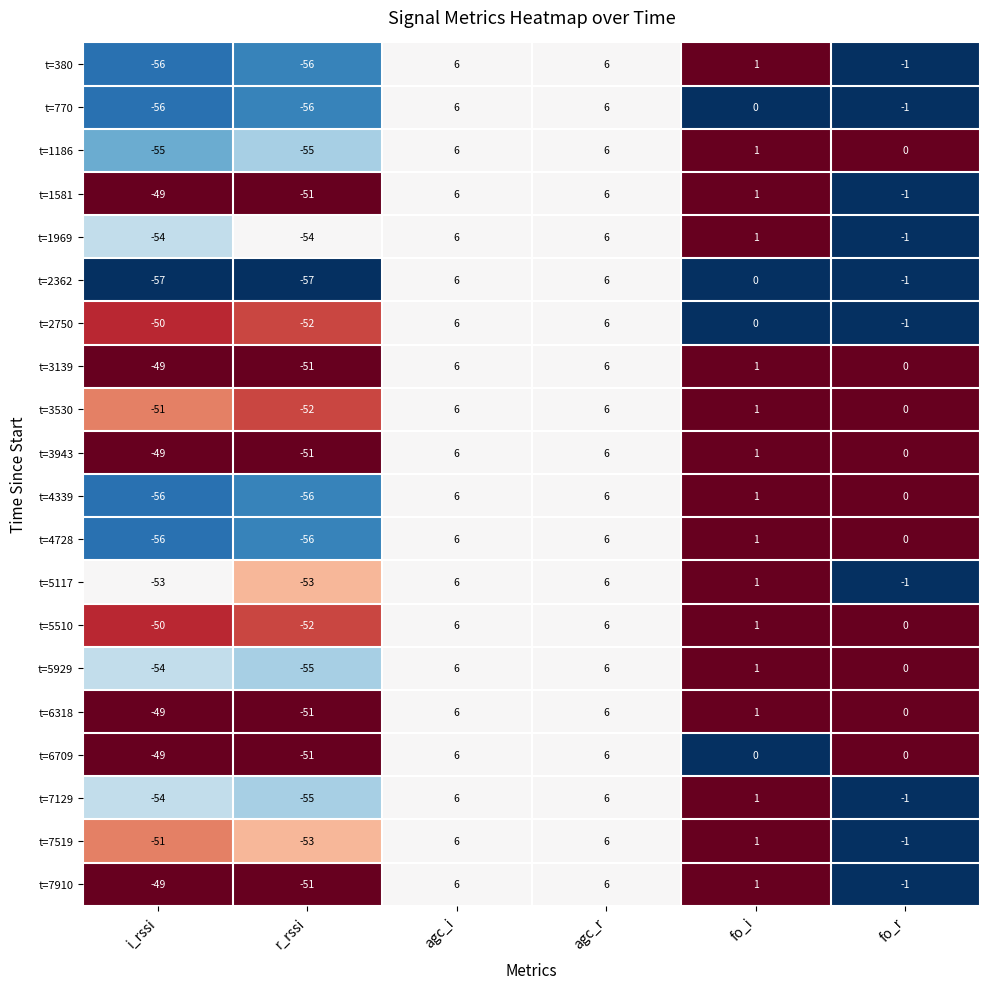

Is the value of t=5117 at agc_i greater than the value of t=2750 at i_rssi?

Yes